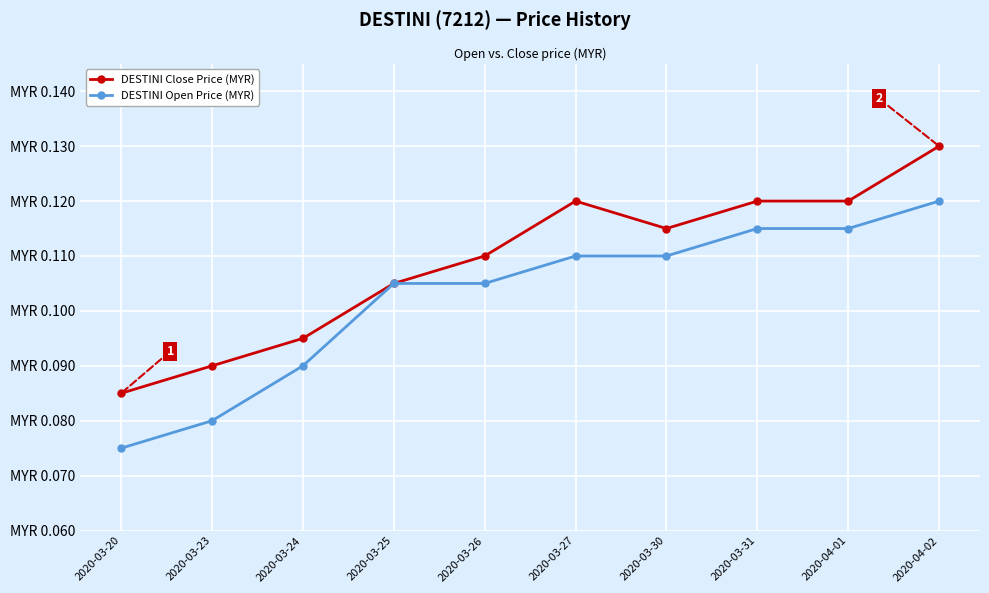

Which category has the highest value across all series?

2020-04-02